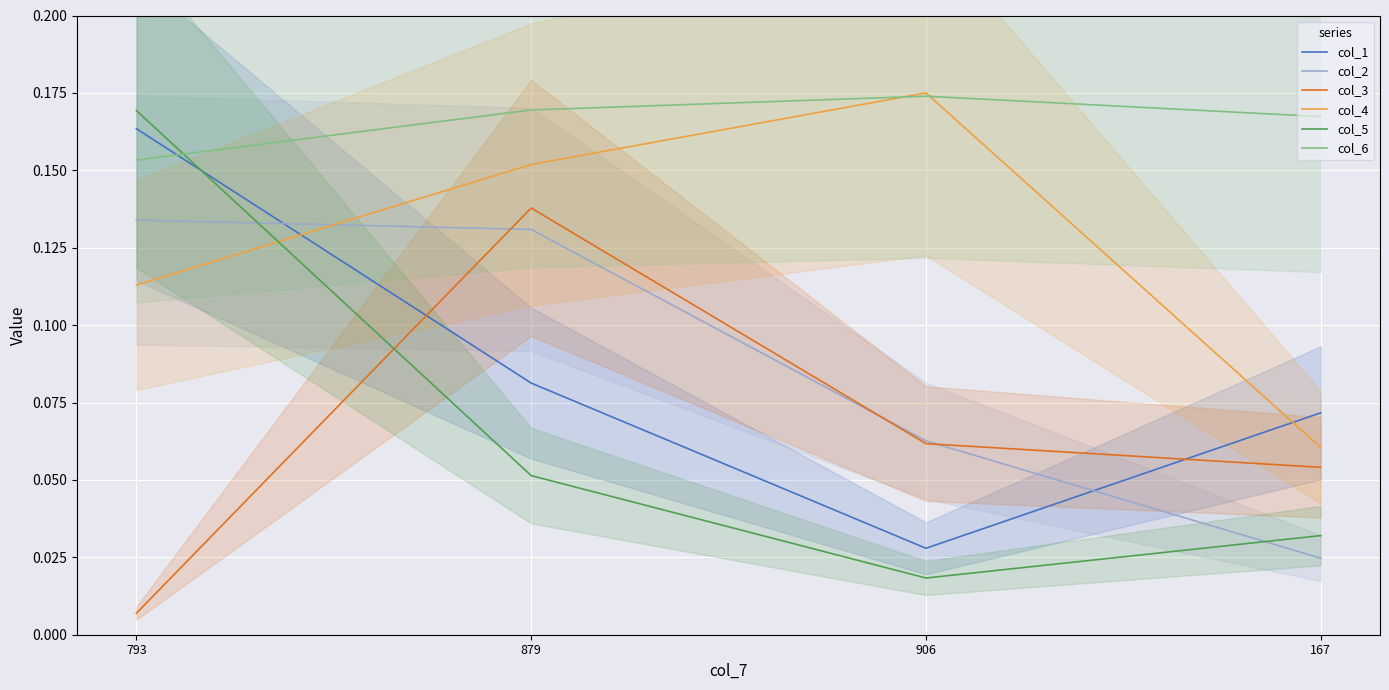

Between which two adjacent categories do col_1 and col_4 first intersect?

793 and 879